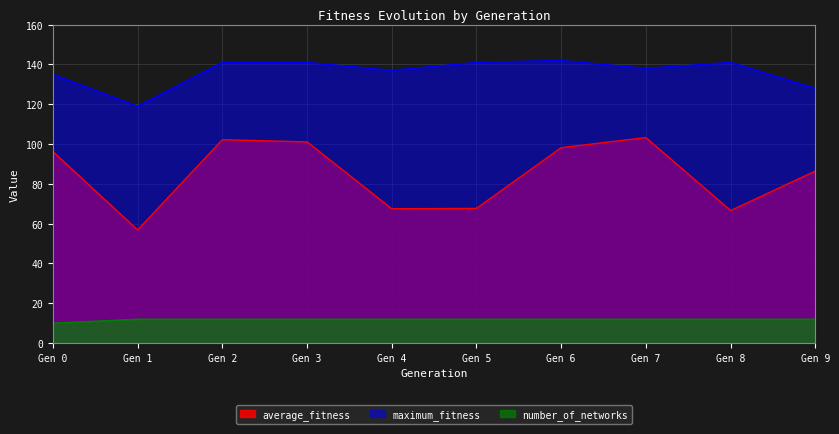

Rank the series by their maximum value, from lowest to highest.

number_of_networks, average_fitness, maximum_fitness